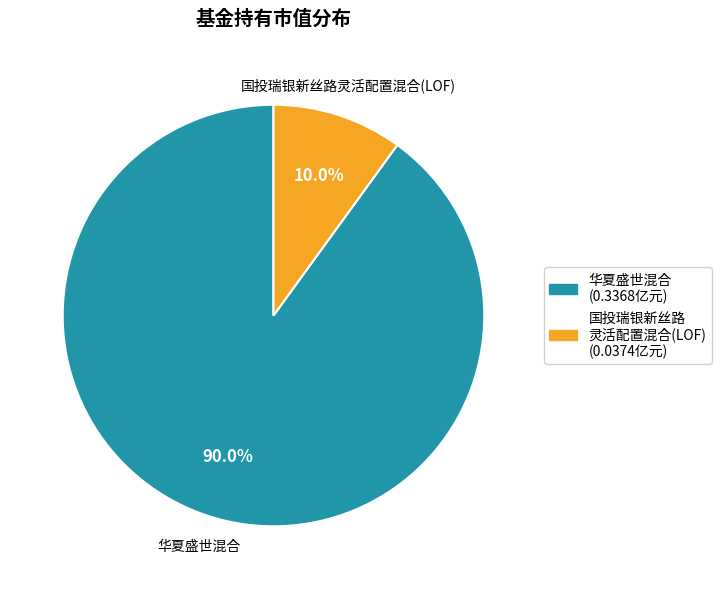

How many segments does this pie chart have?

2